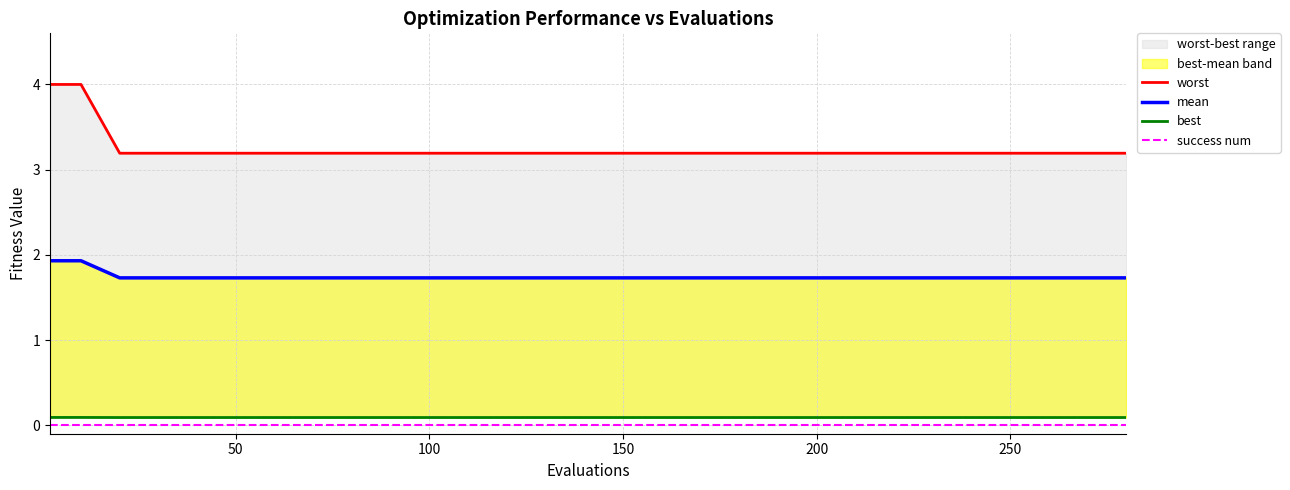

True or false: worst and mean intersect in this chart.

False